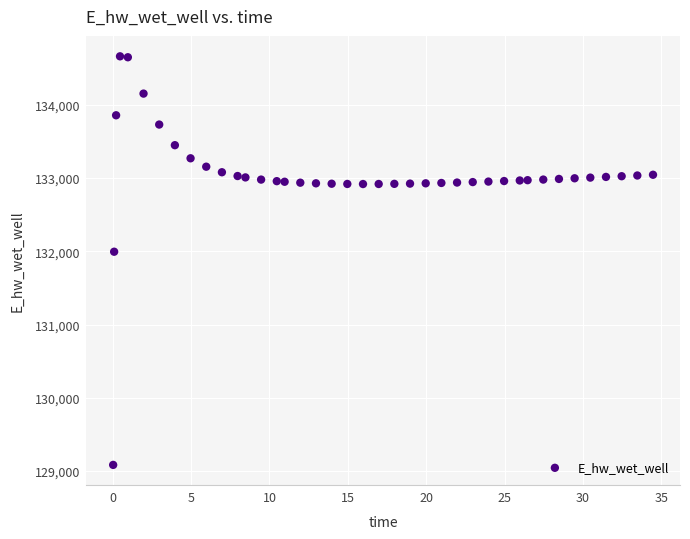

What is the range of Y values (max minus min)?

5579.0